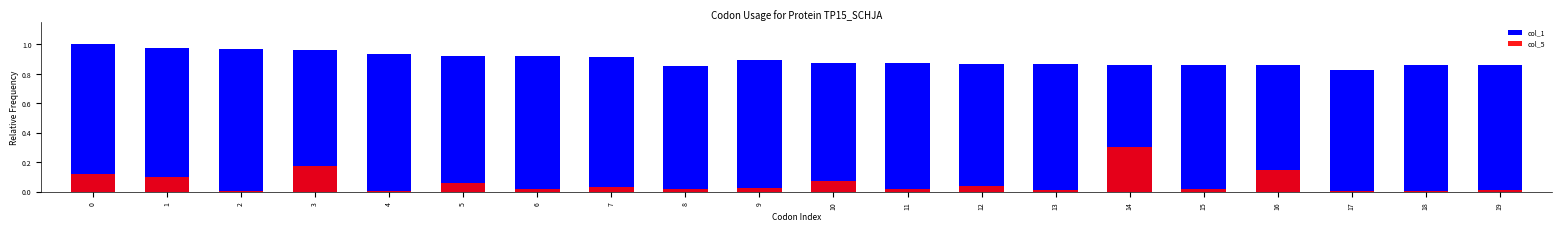

Which category has the lowest value across all series?

17